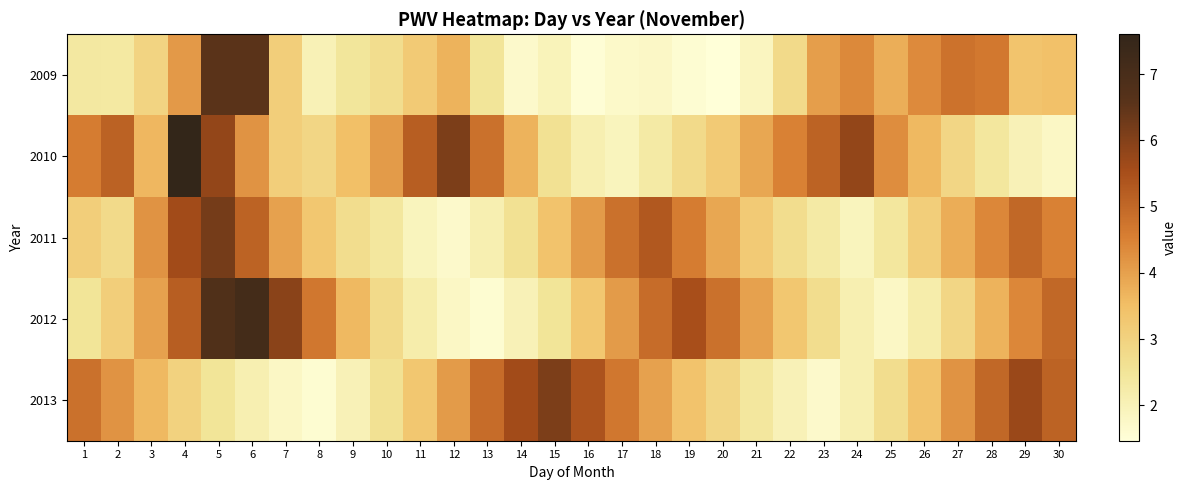

Which label corresponds to the largest value in the chart?

4